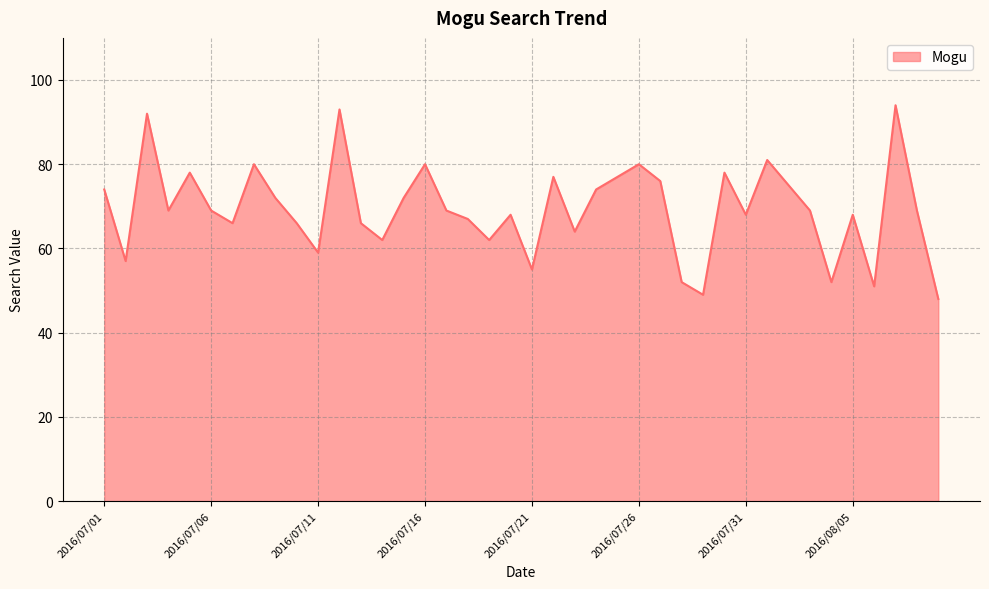

What is the smallest value displayed?

48